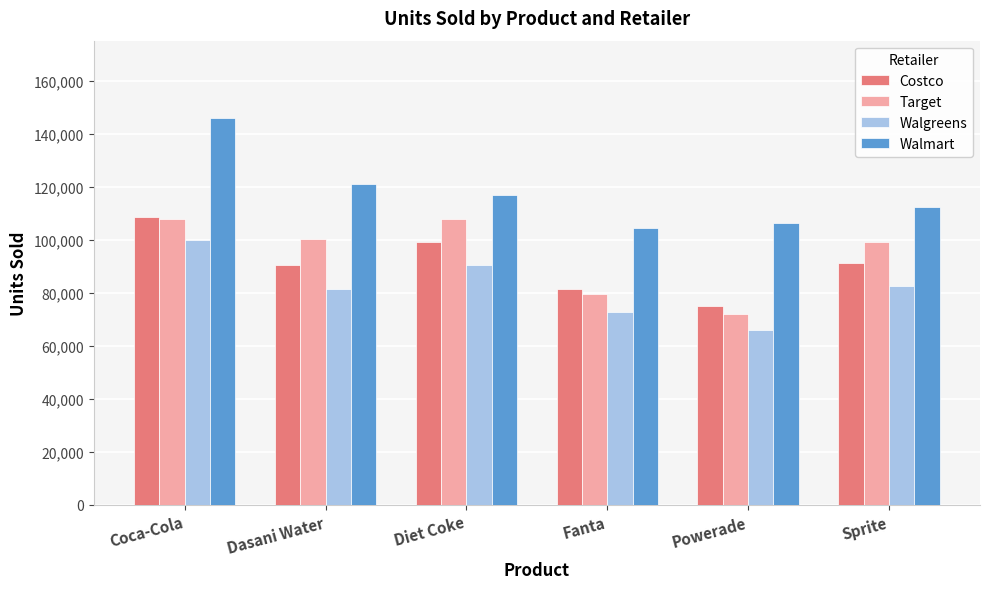

What is the difference between the second highest and second lowest values in the Target series?

28250